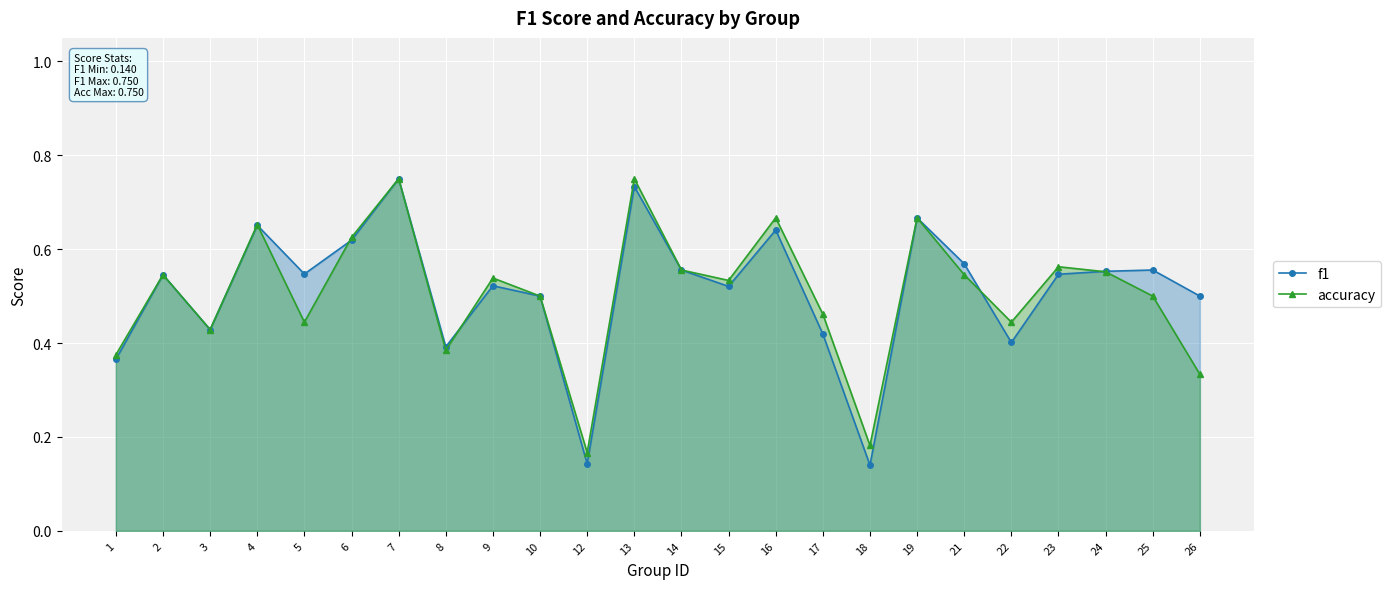

What is the minimum value shown in the chart?

0.1